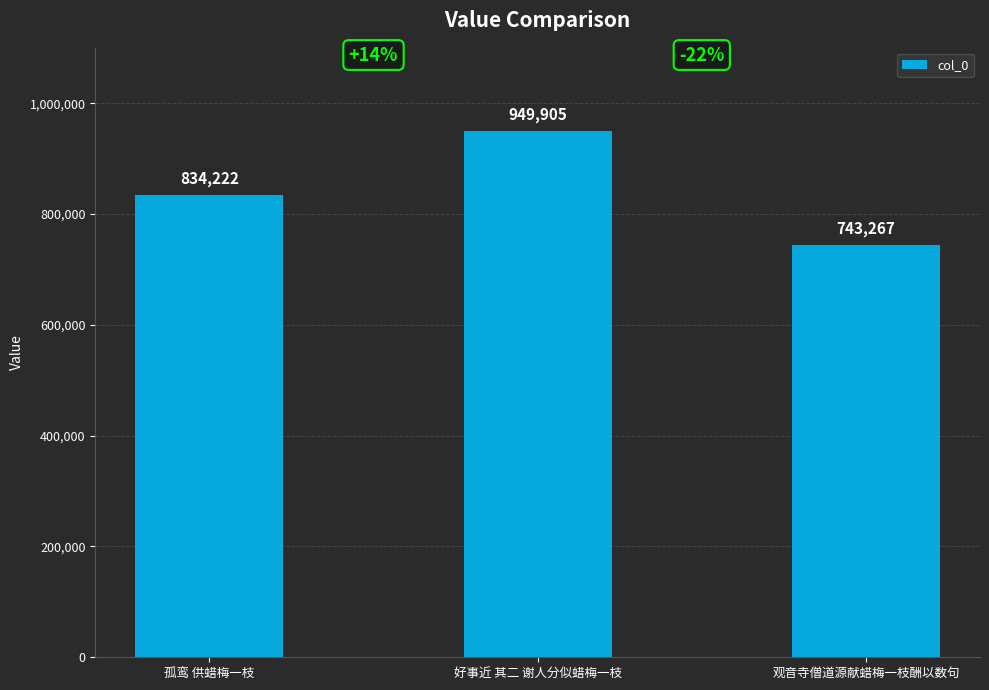

Reading left to right, list all the values displayed in this chart.

834222	949905	743267